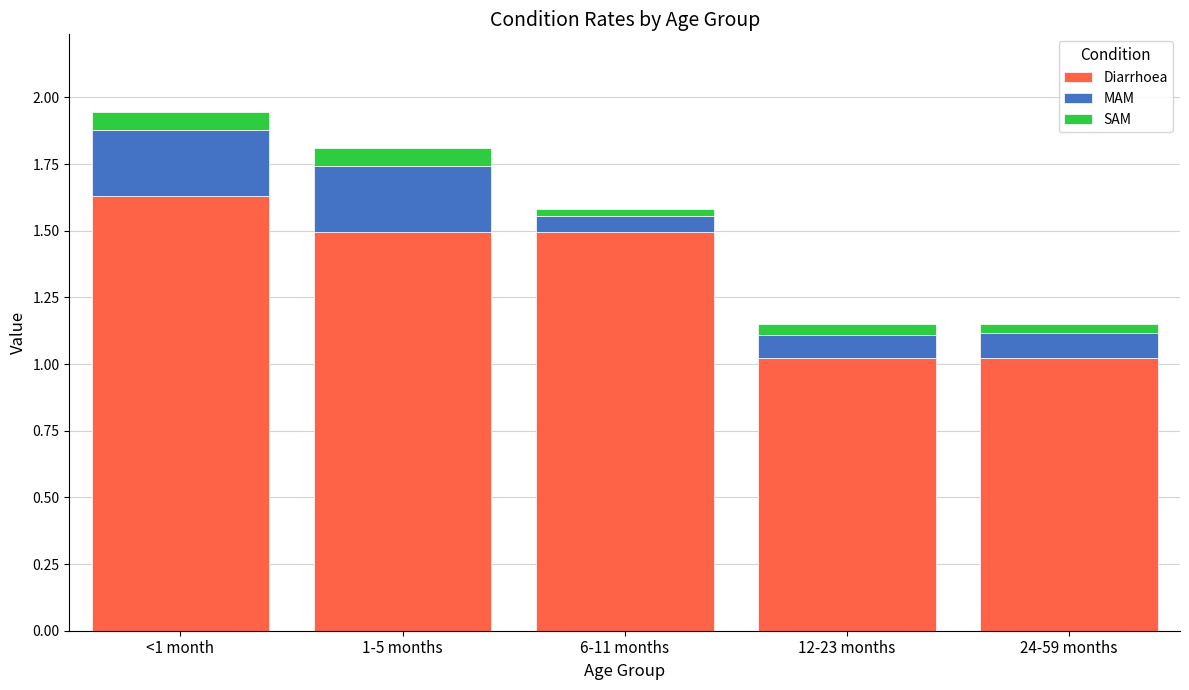

What is the difference between the second highest and second lowest values in the Diarrhoea series?

0.5